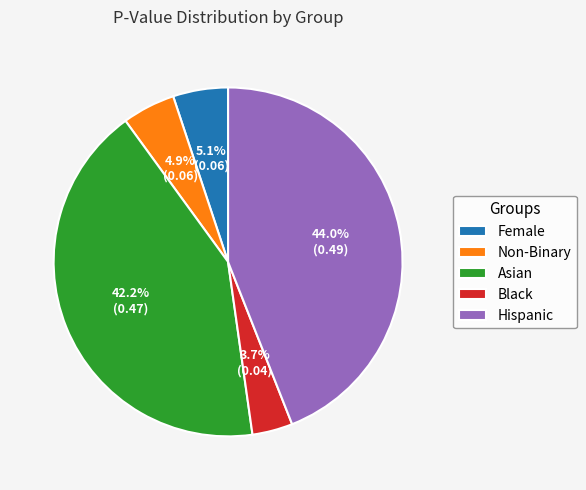

What is the largest slice in the pie chart?

Hispanic